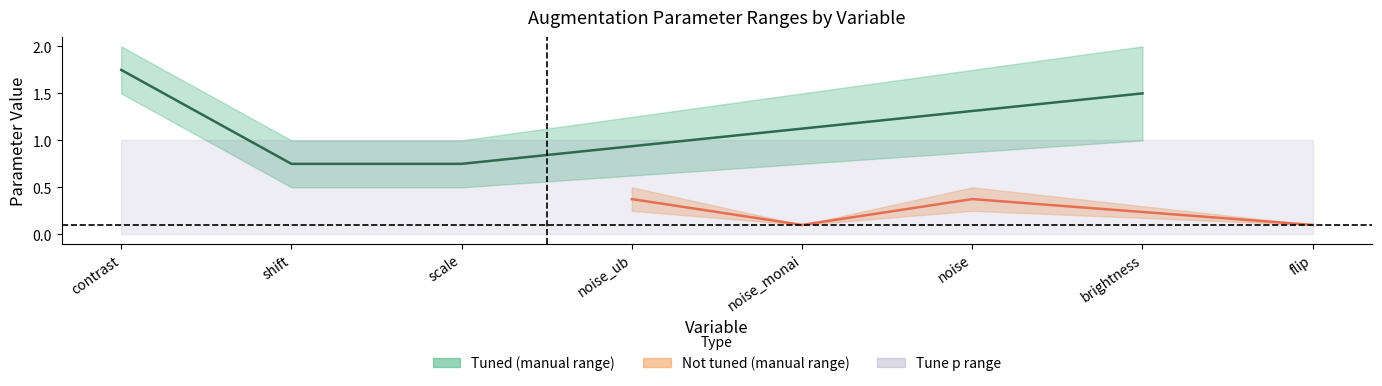

What is the maximum value for Not tuned midpoint?

0.4